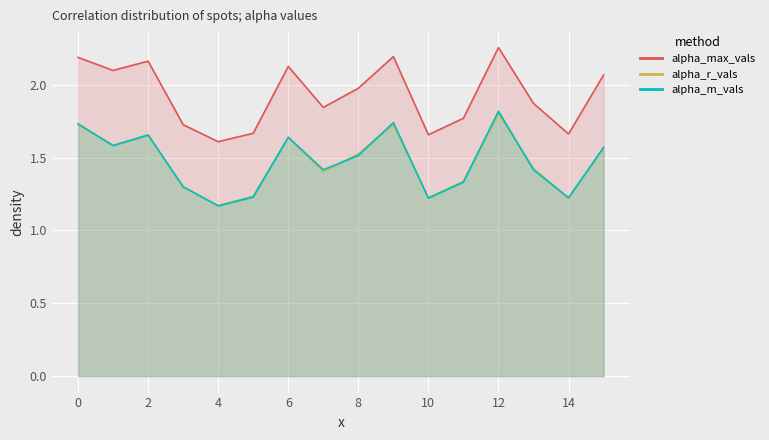

Is it true that alpha_max_vals equals 2.3 at 12?

True